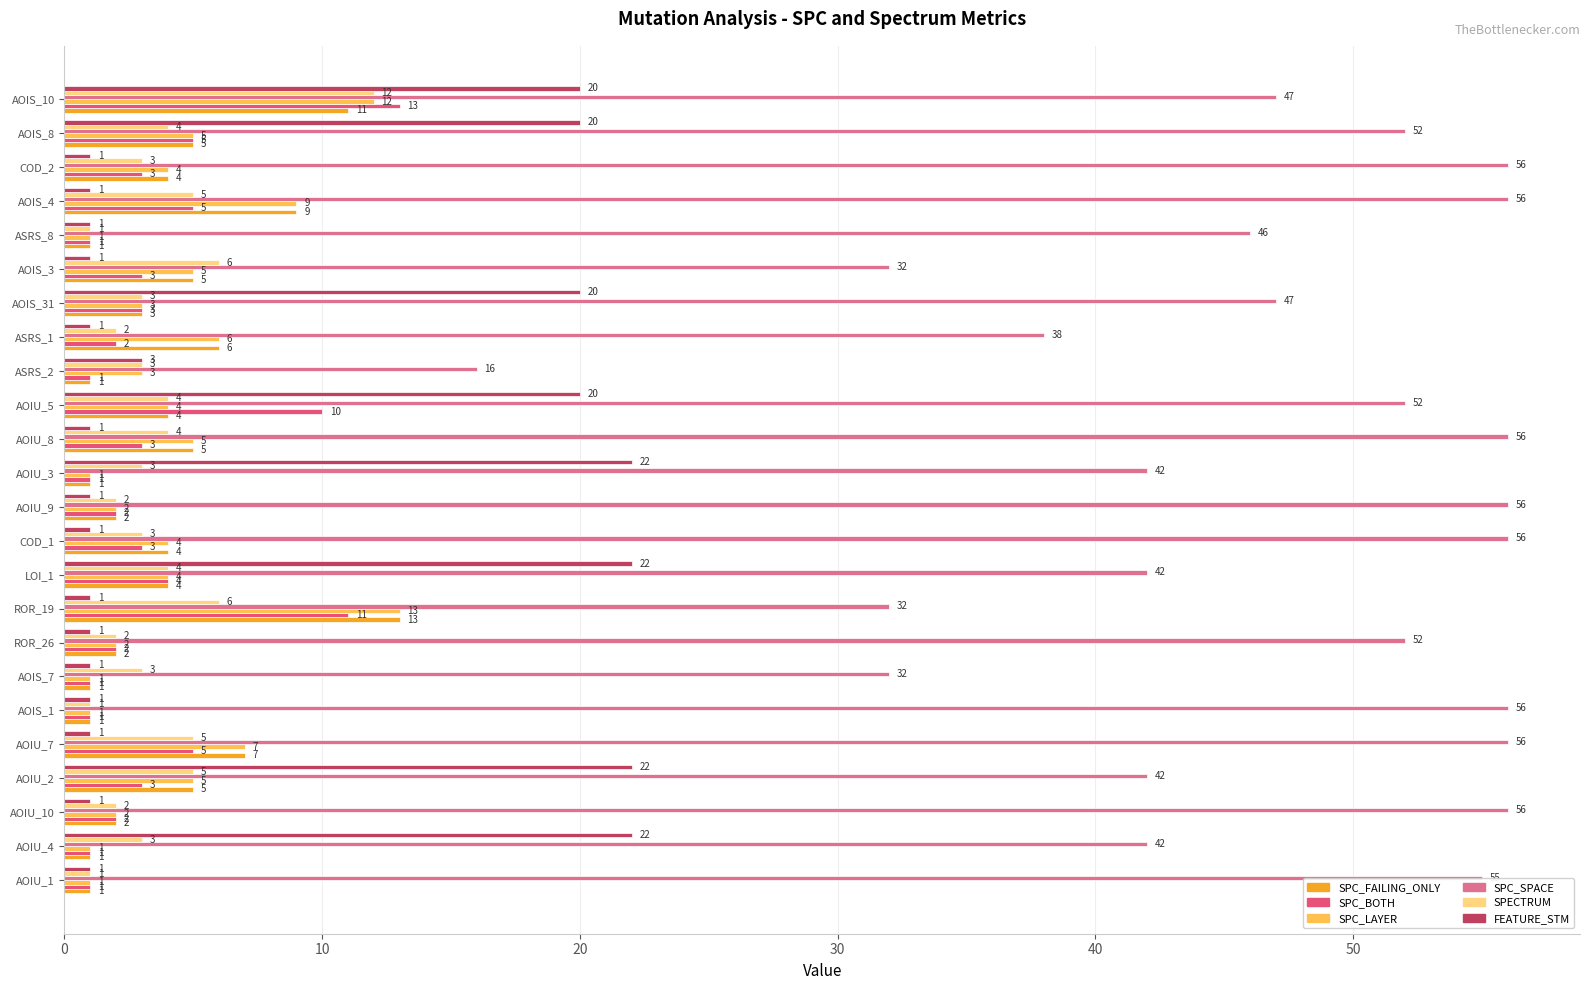

What is the average value of the SPC_SPACE series?

47